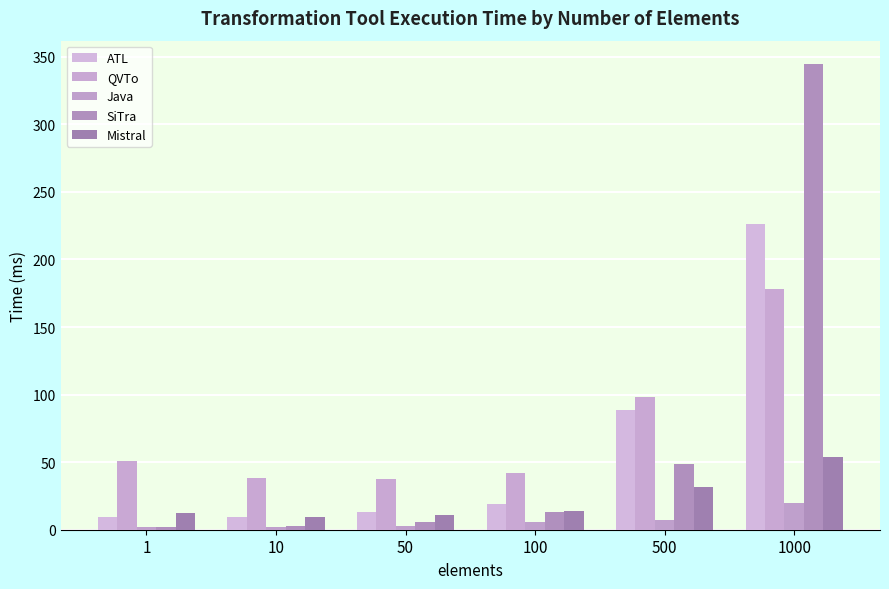

How many bars are there in each group?

5